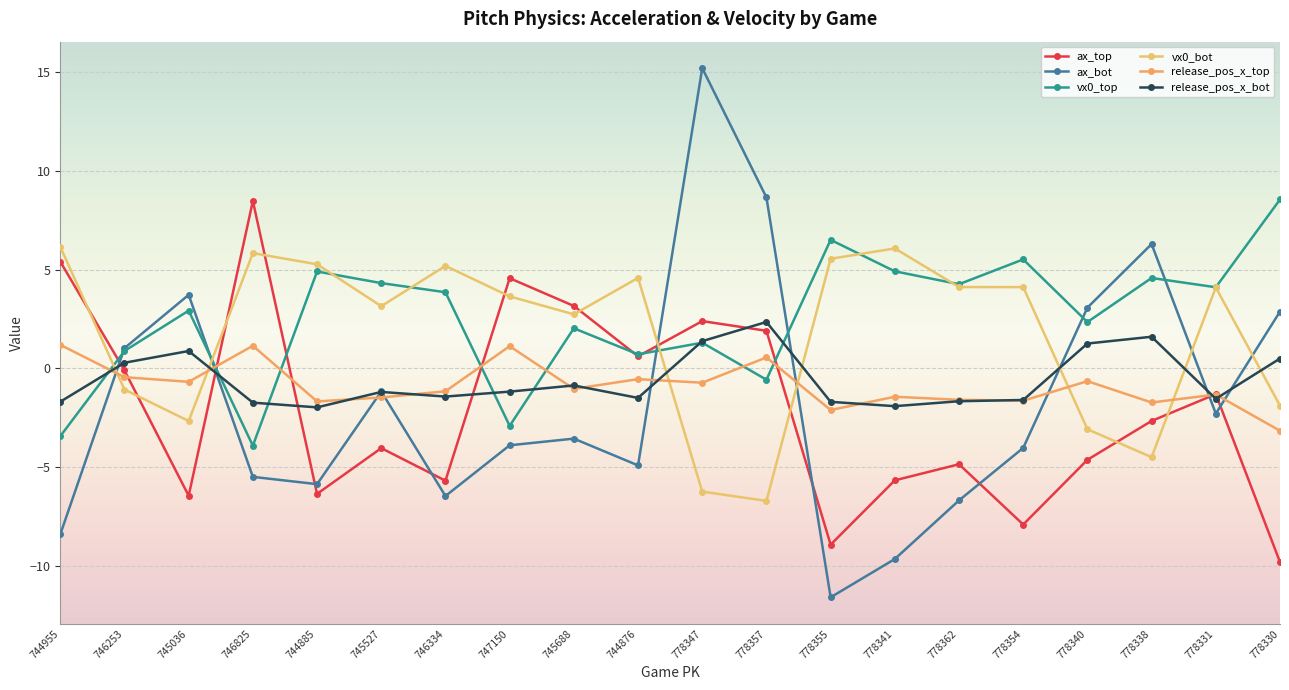

What is the label of the 18th point from the right?

745036